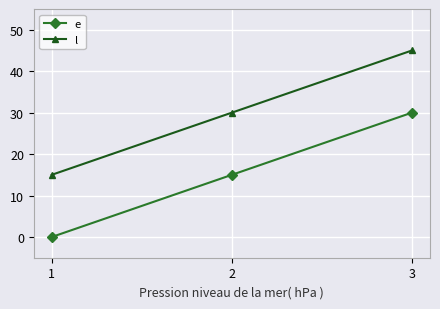

How many values in the l series are below 30?

1